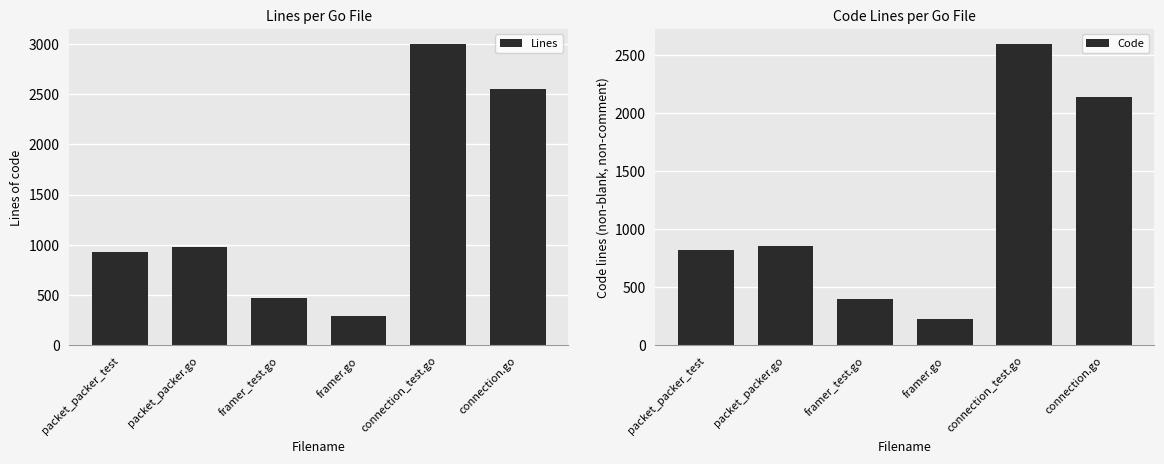

What is the lowest value of the Code series?

227